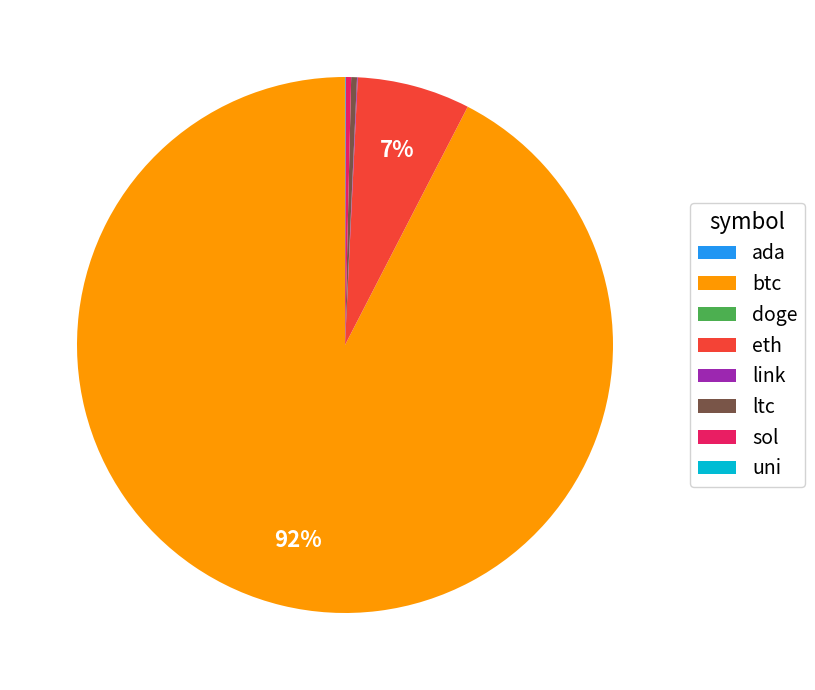

What is the majority slice?

btc